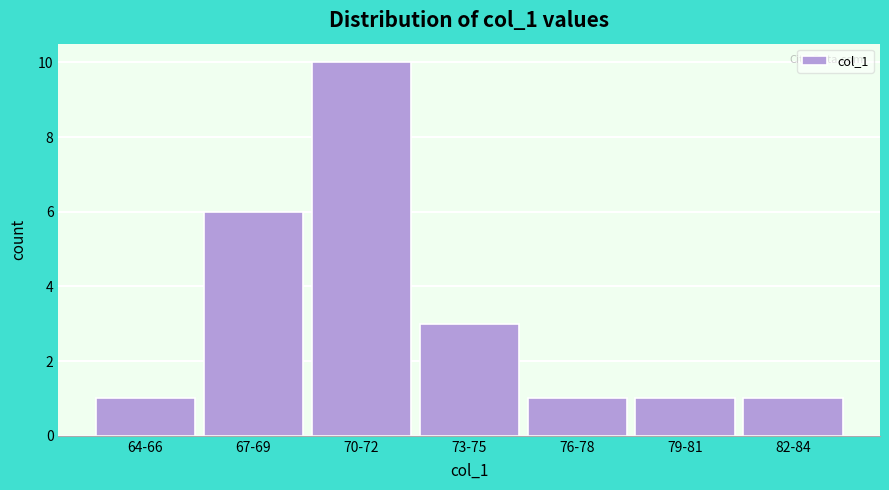

Reading left to right, extract all data points from this chart.

1	6	10	3	1	1	1